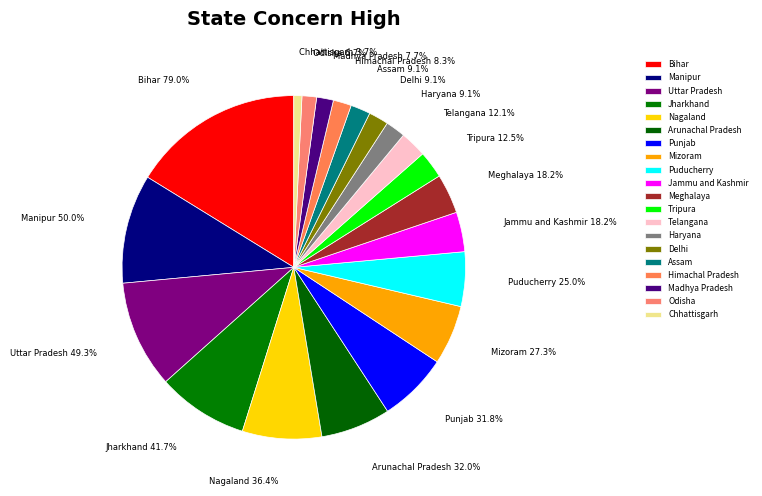

What percentage is the Delhi slice, to the nearest percent?

2%